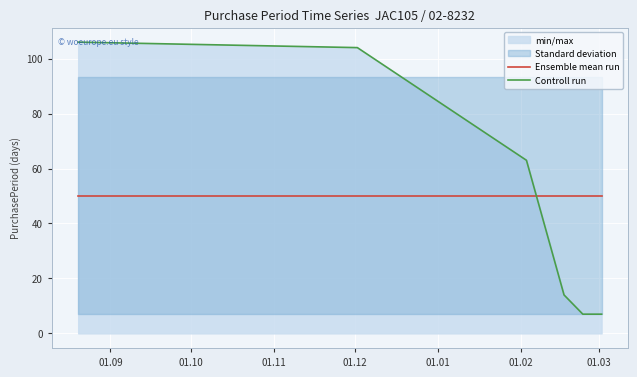

What is the maximum value for Ensemble mean run?

50.2